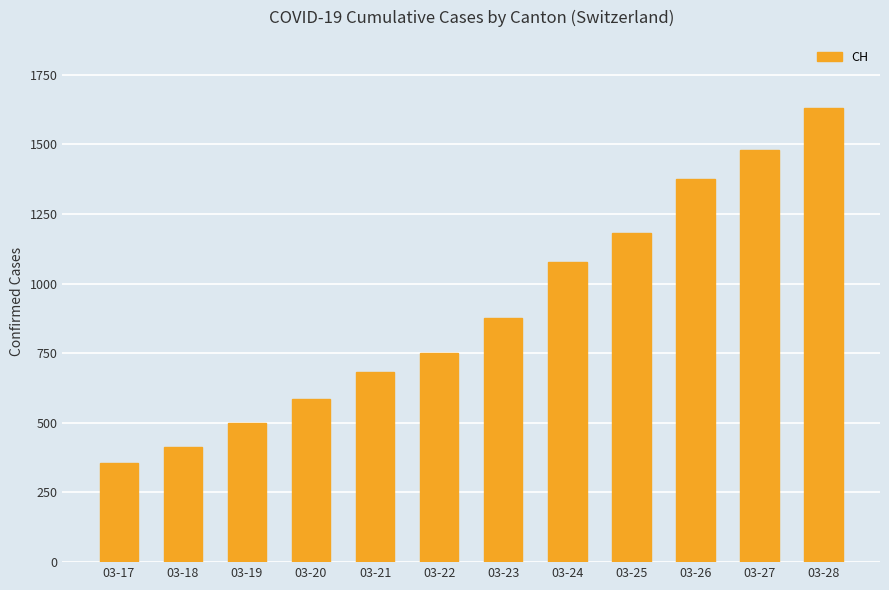

What is the sum of the values at 03-20 and 03-23?

1461